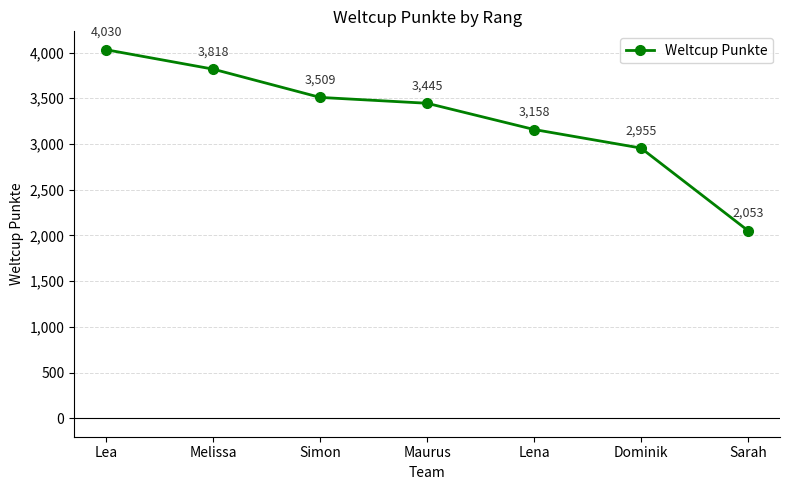

What is the change in value from Lea to Melissa?

-212